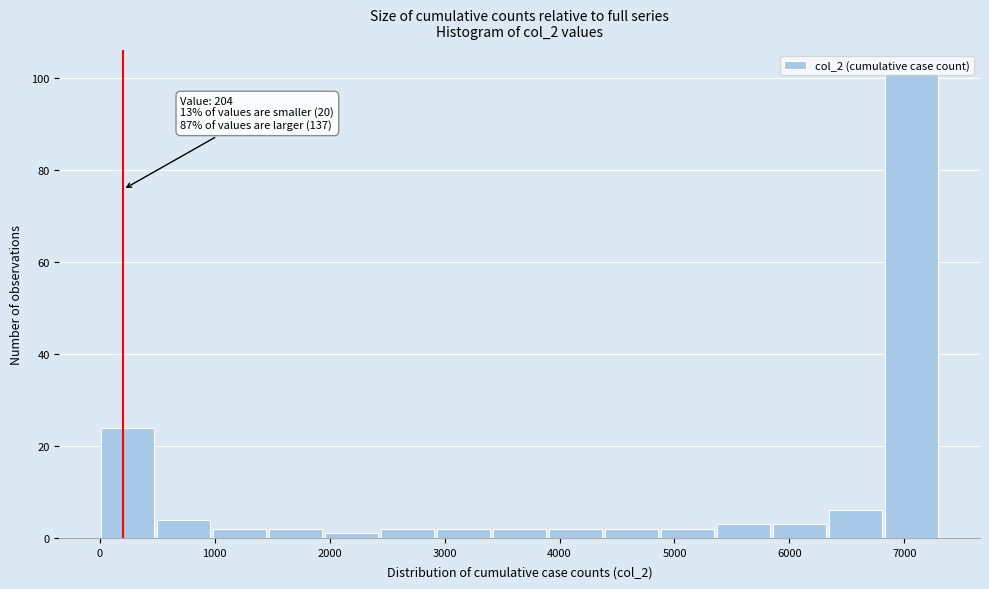

Which range on the x-axis has the tallest bar?

6800 to 7300